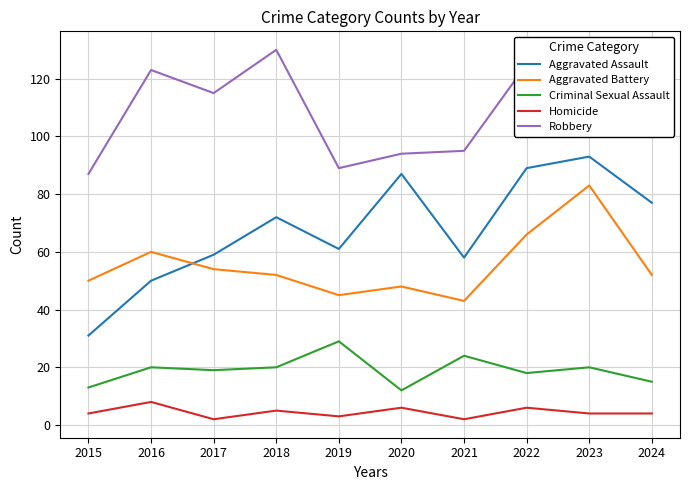

At 2020, list the series in order from smallest to largest.

Homicide, Criminal Sexual Assault, Aggravated Battery, Aggravated Assault, Robbery